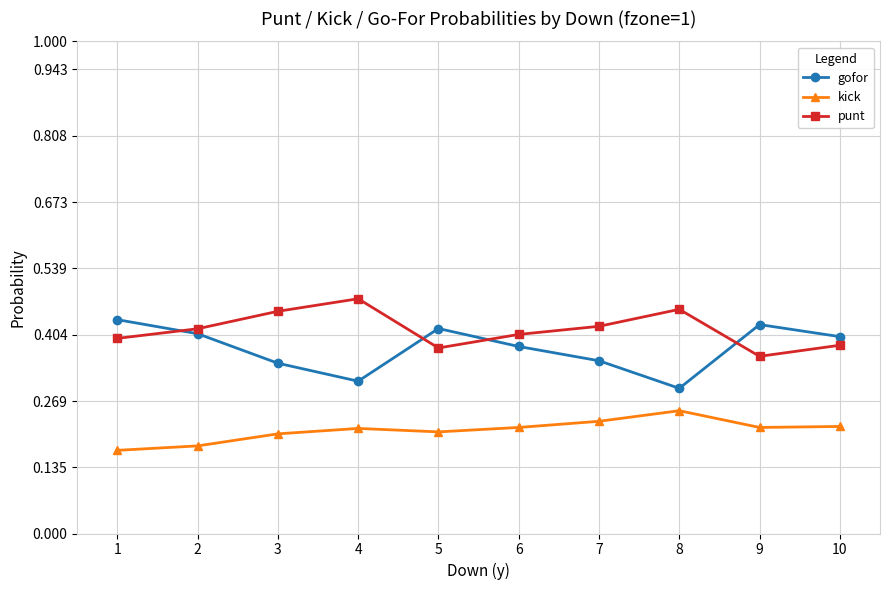

How many lines are shown in the chart?

3